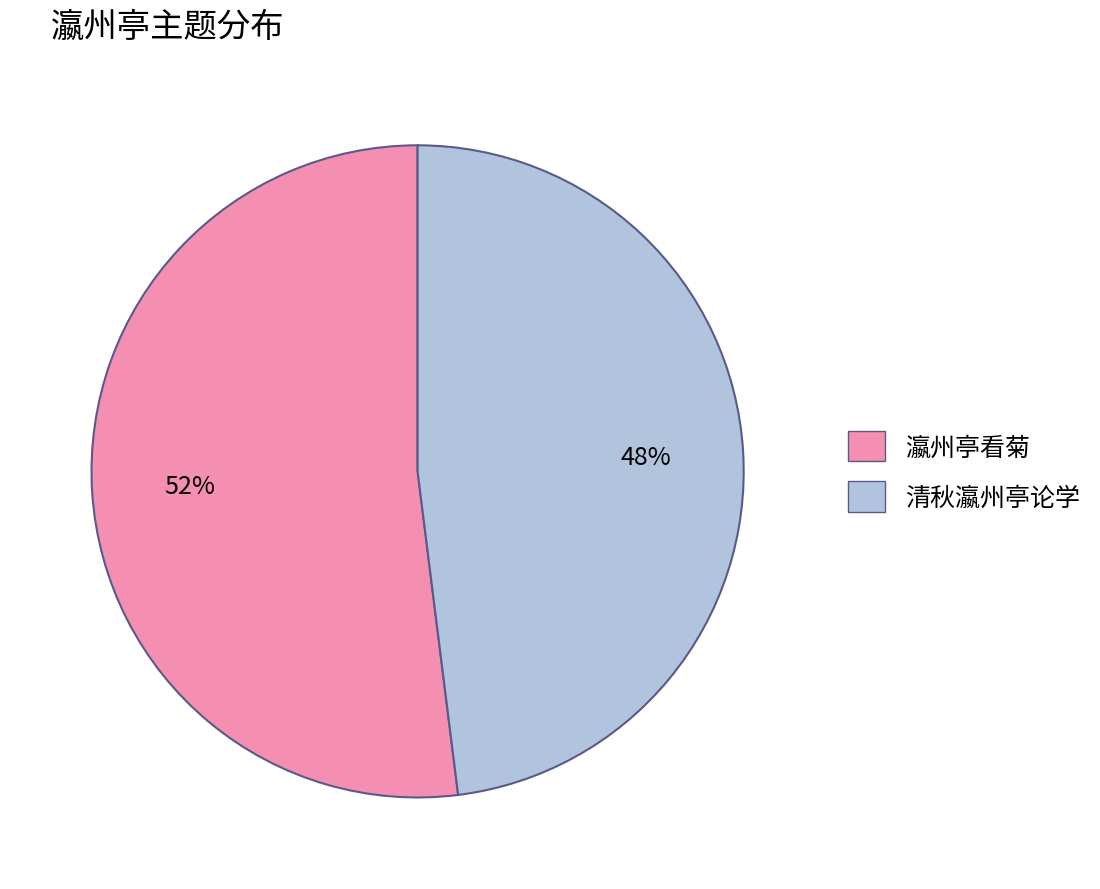

Between 清秋瀛州亭论学 and 瀛州亭看菊, which is larger?

瀛州亭看菊